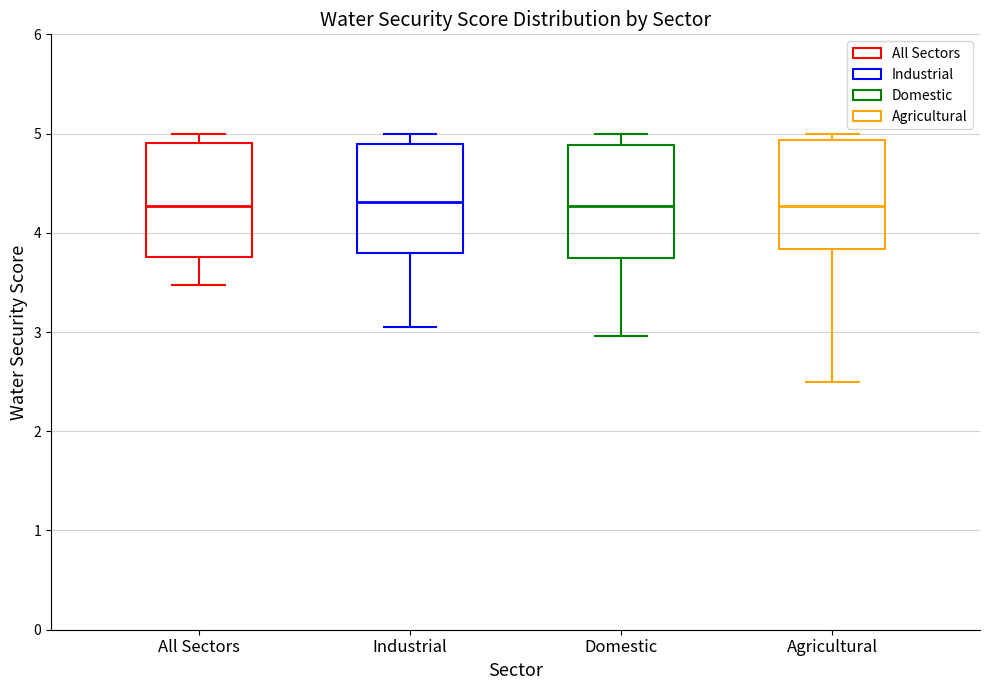

Reading left to right, transcribe this box plot: for each box, give where its median line is, the range the box spans, and where its two whiskers end, as read against the y-axis. The values are not printed on the chart, so give them approximately, as read against the axis.

All Sectors: median 4.3, box 3.8 to 4.9, whiskers 3.5 to 5.0
Industrial: median 4.3, box 3.8 to 4.9, whiskers 3.0 to 5.0
Domestic: median 4.3, box 3.7 to 4.9, whiskers 3.0 to 5.0
Agricultural: median 4.3, box 3.8 to 4.9, whiskers 2.5 to 5.0